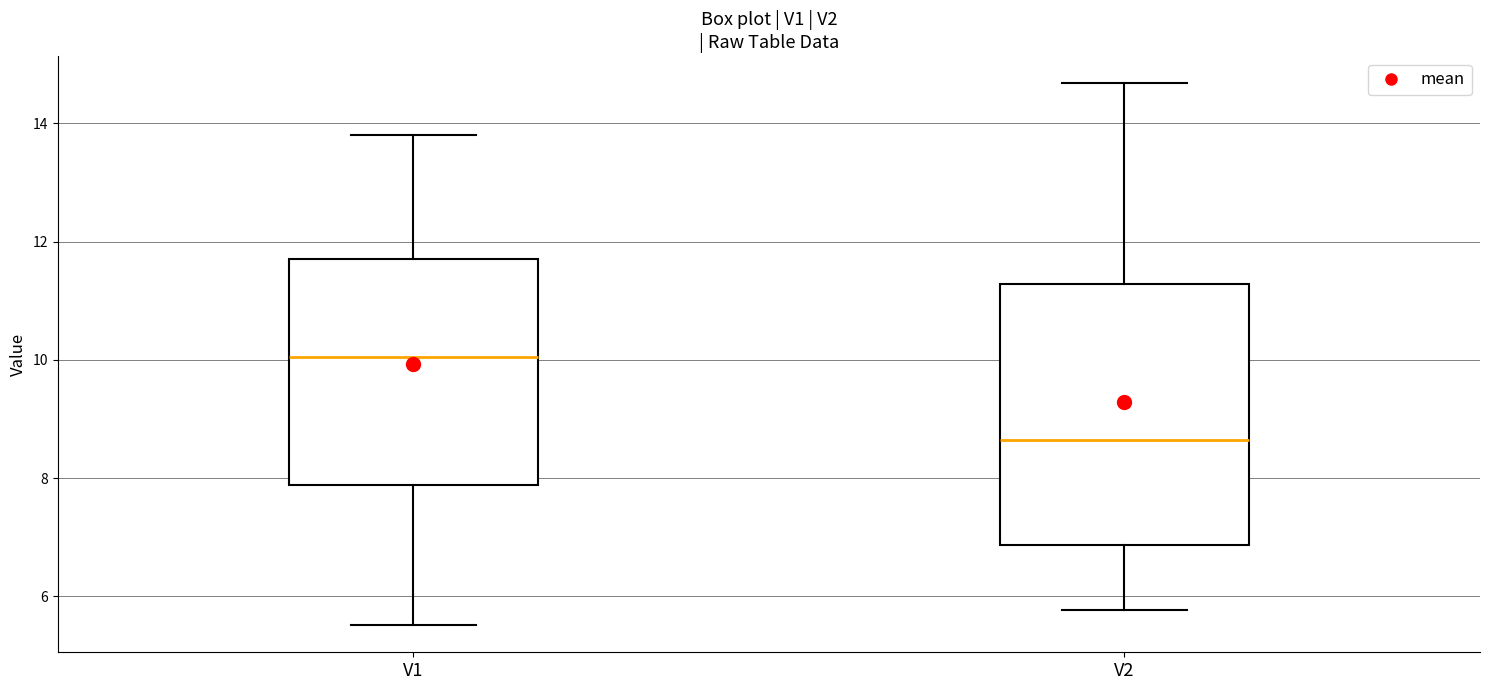

Reading left to right, transcribe this box plot: for each box, give where its median line is, the range the box spans, and where its two whiskers end, as read against the y-axis. The values are not printed on the chart, so give them approximately, as read against the axis.

V1: median 10.0, box 7.8 to 11.6, whiskers 5.6 to 13.8
V2: median 8.6, box 6.8 to 11.2, whiskers 5.8 to 14.6